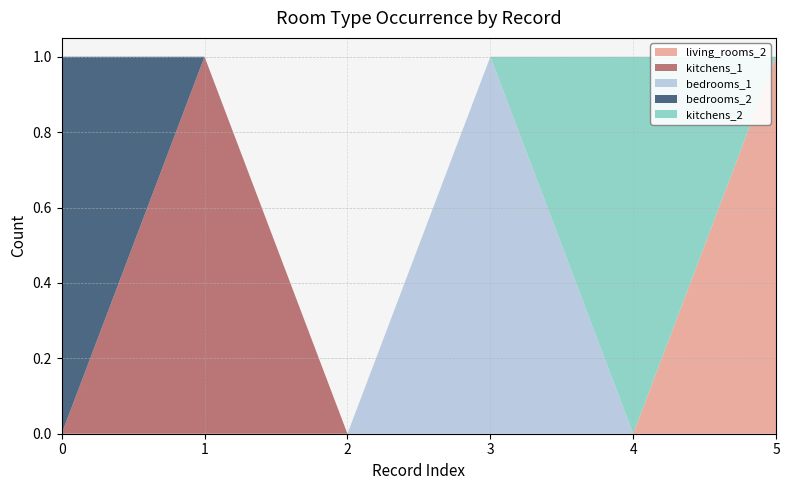

Reading left to right, list all the values displayed in this chart.

living_rooms_2: 0	0	0	0	0	1
kitchens_1: 0	1	0	0	0	0
bedrooms_1: 0	0	0	1	0	0
bedrooms_2: 1	0	0	0	0	0
kitchens_2: 0	0	0	0	1	0